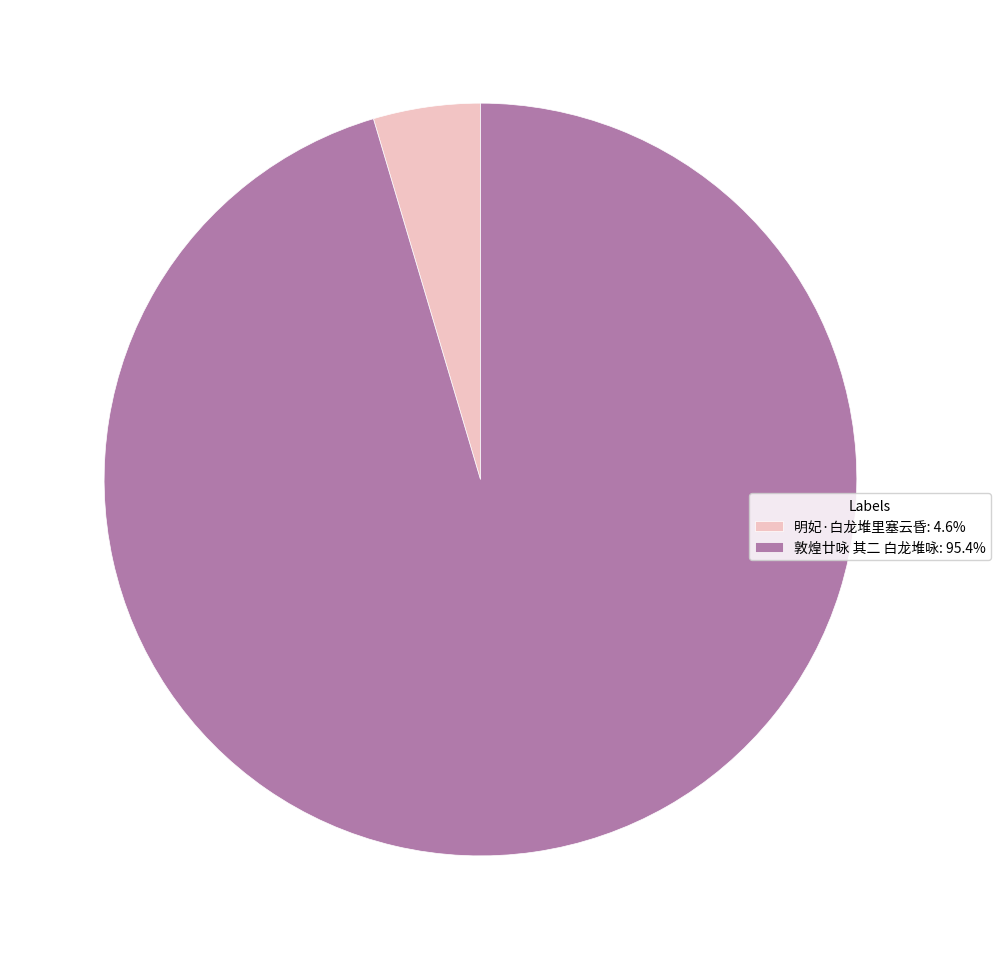

Is there a majority slice in this chart?

Yes